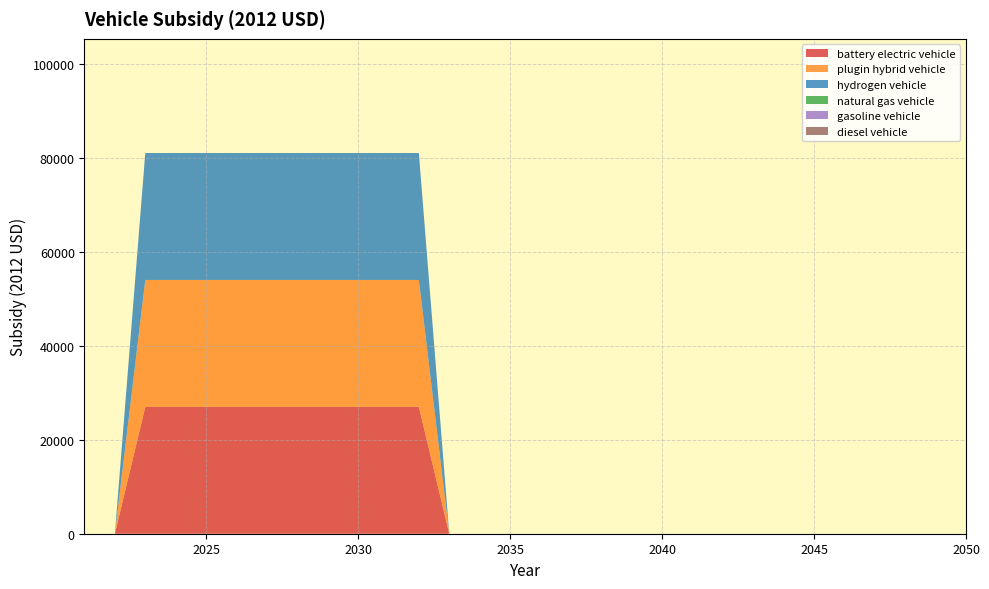

Reading left to right, transcribe all the data shown in this chart.

battery electric vehicle: 2021=0	2022=0	2023=27004	2024=27004	2025=27004	2026=27004	2027=27004	2028=27004	2029=27004	2030=27004	2031=27004	2032=27004	2033=0	2034=0	2035=0	2036=0	2037=0	2038=0	2039=0	2040=0	2041=0	2042=0	2043=0	2044=0	2045=0	2046=0	2047=0	2048=0	2049=0	2050=0
plugin hybrid vehicle: 2021=0	2022=0	2023=27004	2024=27004	2025=27004	2026=27004	2027=27004	2028=27004	2029=27004	2030=27004	2031=27004	2032=27004	2033=0	2034=0	2035=0	2036=0	2037=0	2038=0	2039=0	2040=0	2041=0	2042=0	2043=0	2044=0	2045=0	2046=0	2047=0	2048=0	2049=0	2050=0
hydrogen vehicle: 2021=0	2022=0	2023=27004	2024=27004	2025=27004	2026=27004	2027=27004	2028=27004	2029=27004	2030=27004	2031=27004	2032=27004	2033=0	2034=0	2035=0	2036=0	2037=0	2038=0	2039=0	2040=0	2041=0	2042=0	2043=0	2044=0	2045=0	2046=0	2047=0	2048=0	2049=0	2050=0
natural gas vehicle: 2021=0	2022=0	2023=0	2024=0	2025=0	2026=0	2027=0	2028=0	2029=0	2030=0	2031=0	2032=0	2033=0	2034=0	2035=0	2036=0	2037=0	2038=0	2039=0	2040=0	2041=0	2042=0	2043=0	2044=0	2045=0	2046=0	2047=0	2048=0	2049=0	2050=0
gasoline vehicle: 2021=0	2022=0	2023=0	2024=0	2025=0	2026=0	2027=0	2028=0	2029=0	2030=0	2031=0	2032=0	2033=0	2034=0	2035=0	2036=0	2037=0	2038=0	2039=0	2040=0	2041=0	2042=0	2043=0	2044=0	2045=0	2046=0	2047=0	2048=0	2049=0	2050=0
diesel vehicle: 2021=0	2022=0	2023=0	2024=0	2025=0	2026=0	2027=0	2028=0	2029=0	2030=0	2031=0	2032=0	2033=0	2034=0	2035=0	2036=0	2037=0	2038=0	2039=0	2040=0	2041=0	2042=0	2043=0	2044=0	2045=0	2046=0	2047=0	2048=0	2049=0	2050=0